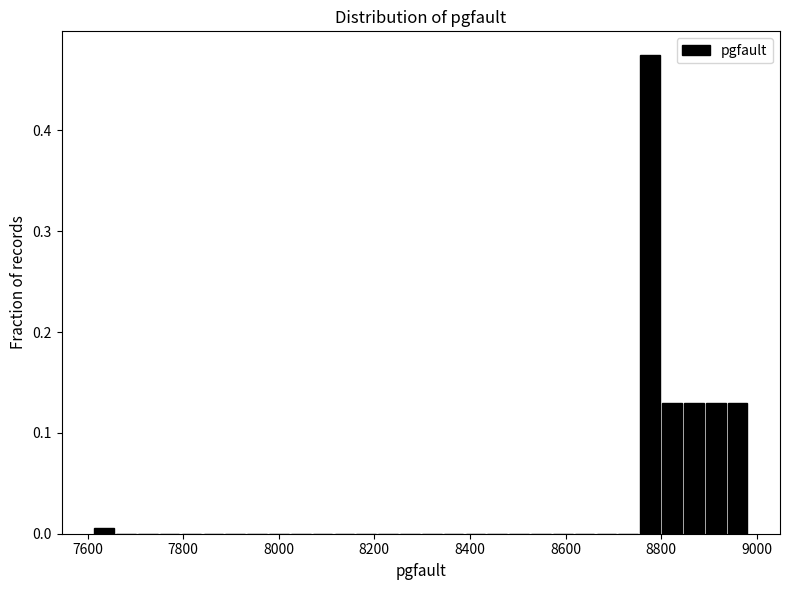

Around what value on the x-axis is the tallest bar? Give the approximate position of its centre, as read against the axis.

8780